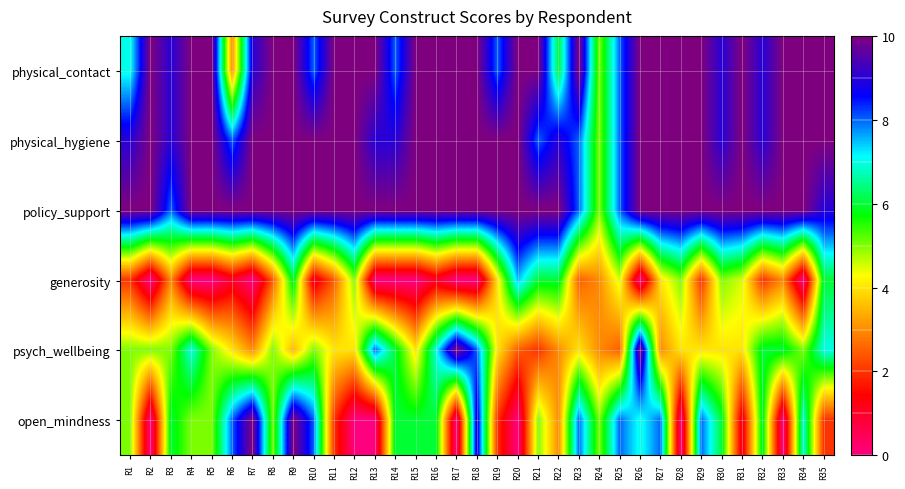

Rank the series by their maximum value, from highest to lowest.

physical_contact, physical_hygiene, policy_support, psych_wellbeing, open_mindness, generosity